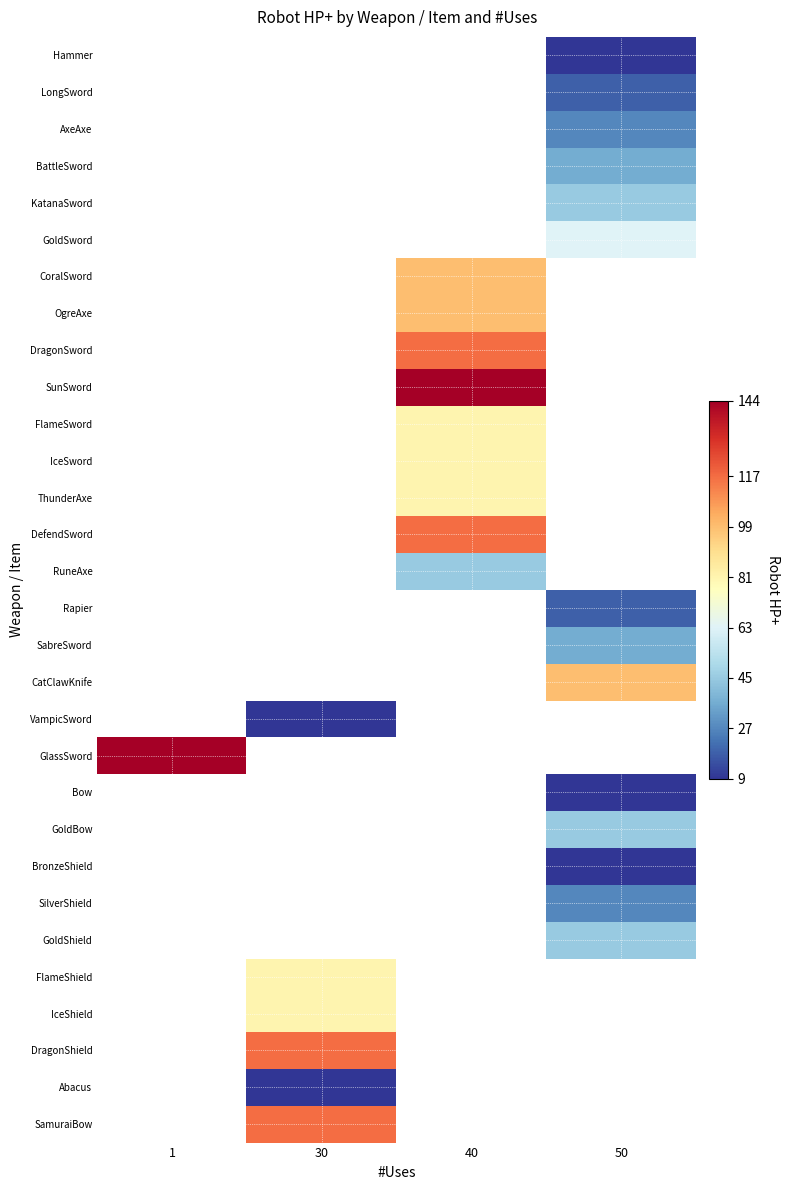

Which has a higher value, 40 or 50?

50